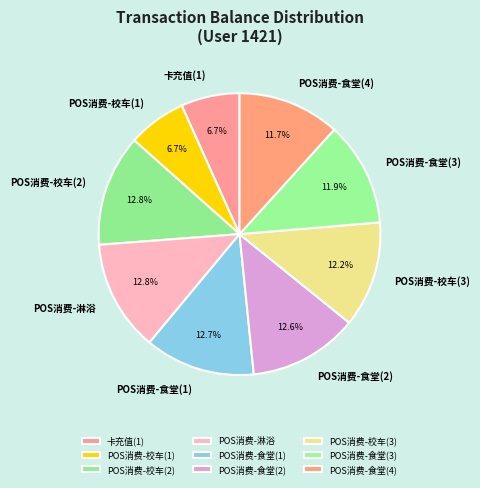

To the nearest percent, what is the difference between the POS消费-食堂(1) and 卡充值(1) slice percentages?

6%